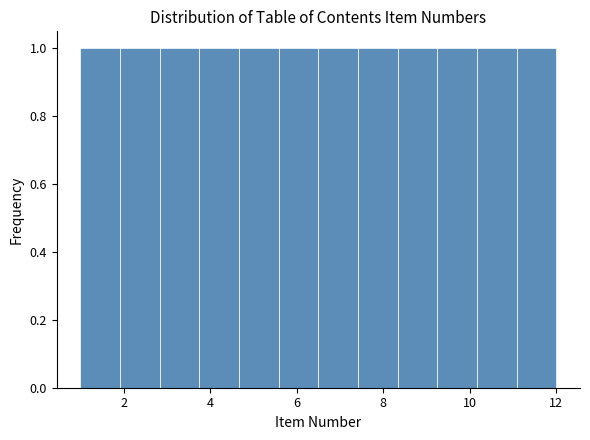

What is the height of the bar covering 4.6 to 5.6 on the x-axis? Neither the bar edges nor the heights are printed on the chart, so give them approximately, as read against the axes.

1